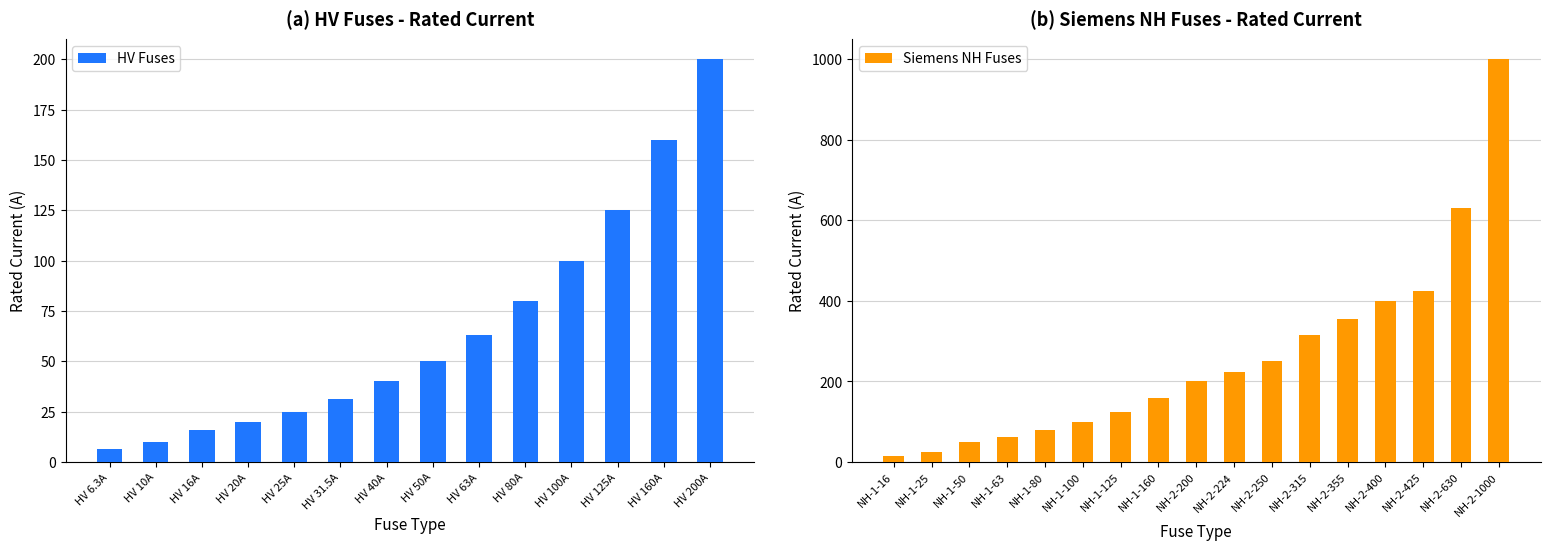

The value of HV Fuses at HV 31.5A is 31.5. True or false?

True